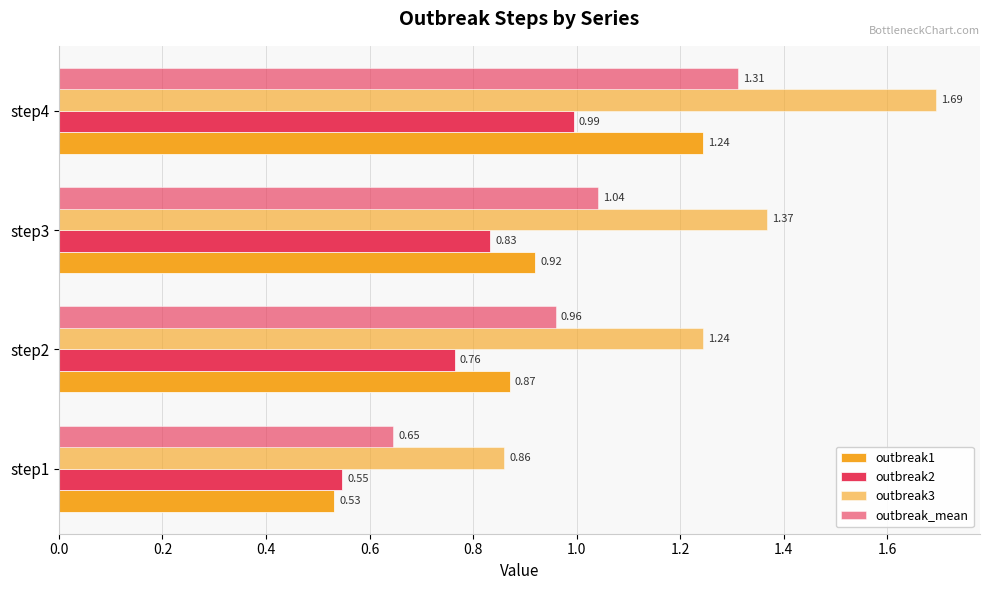

How many series are shown in this chart?

4